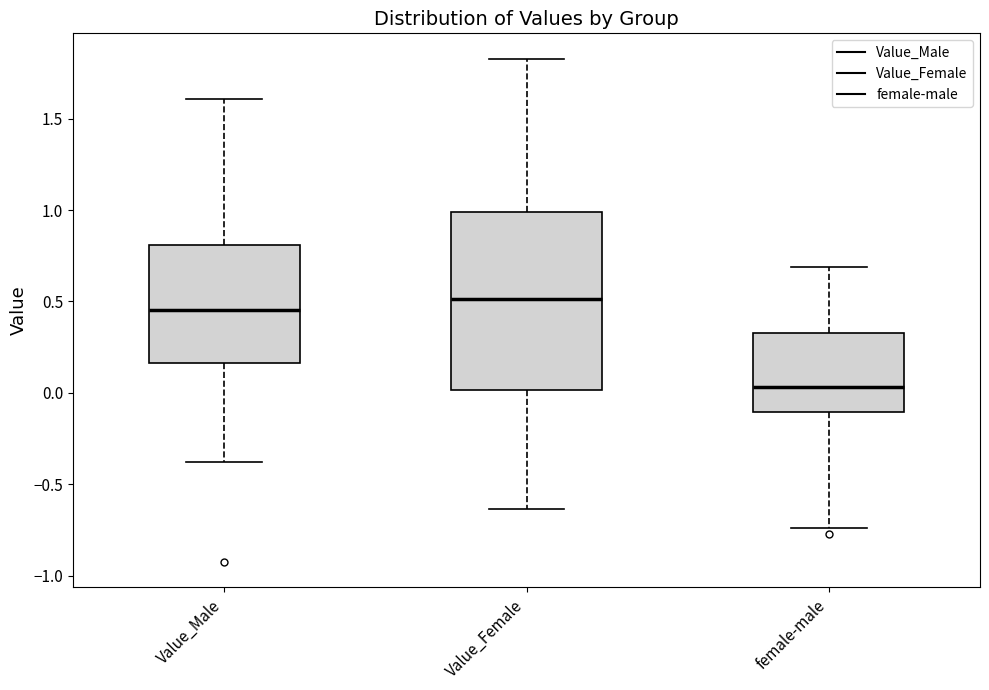

Which box has the lowest median line?

female-male